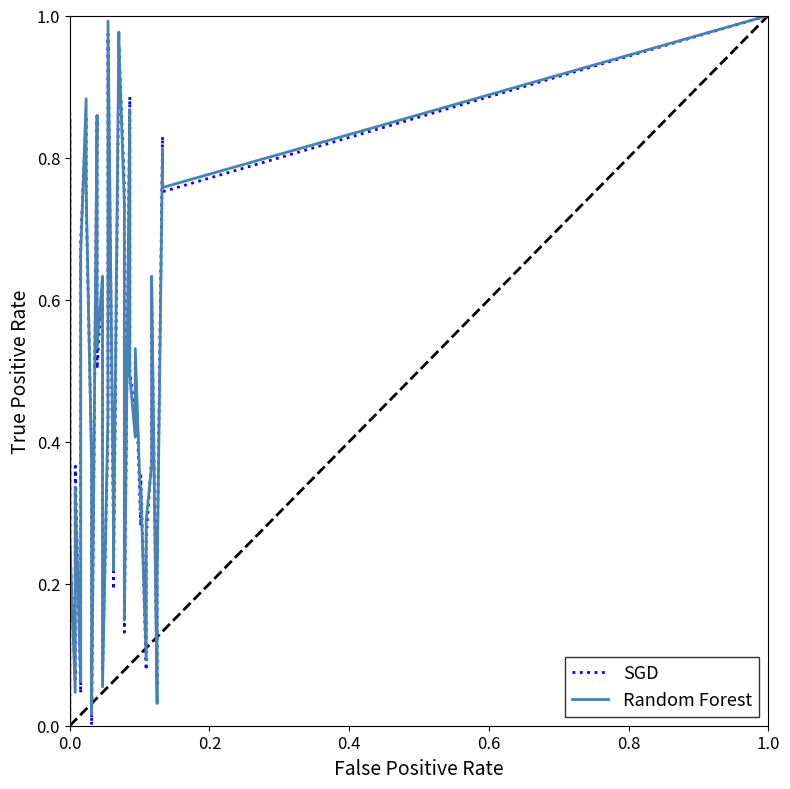

Is it true that SGD equals 0.3 at 34?

False